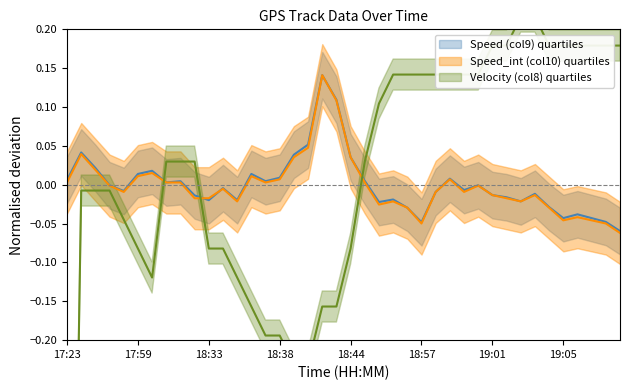

The value of Velocity (col8) at 19:08 is 0.1. True or false?

False